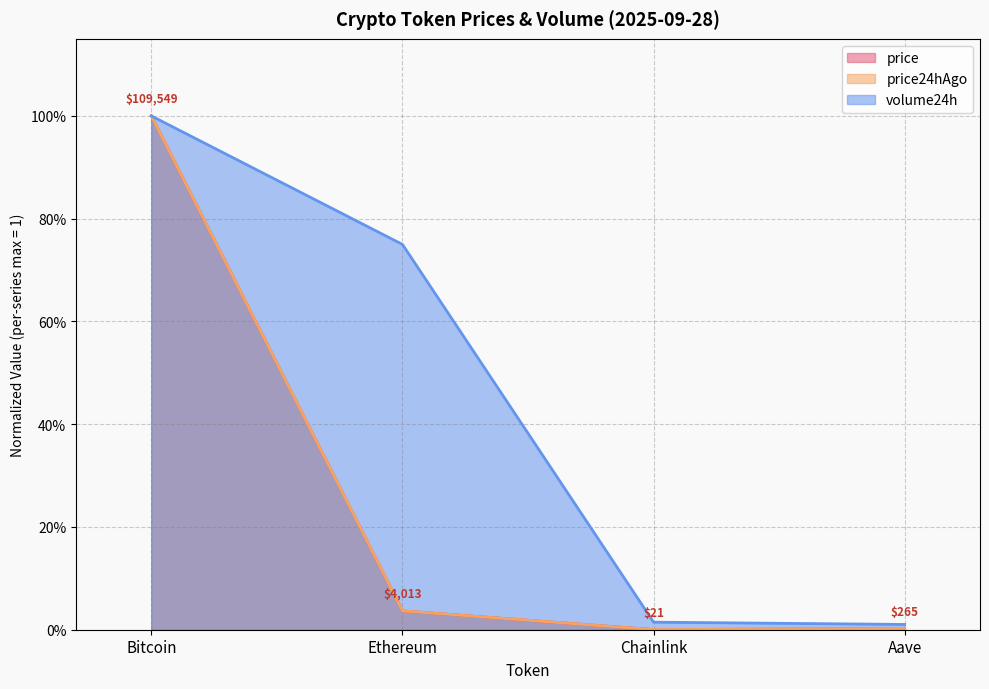

Reading left to right, transcribe all the data shown in this chart.

price: 1.0	0.0	0.0	0.0
price24hAgo: 1.0	0.0	0.0	0.0
volume24h: 1.0	0.7	0.0	0.0